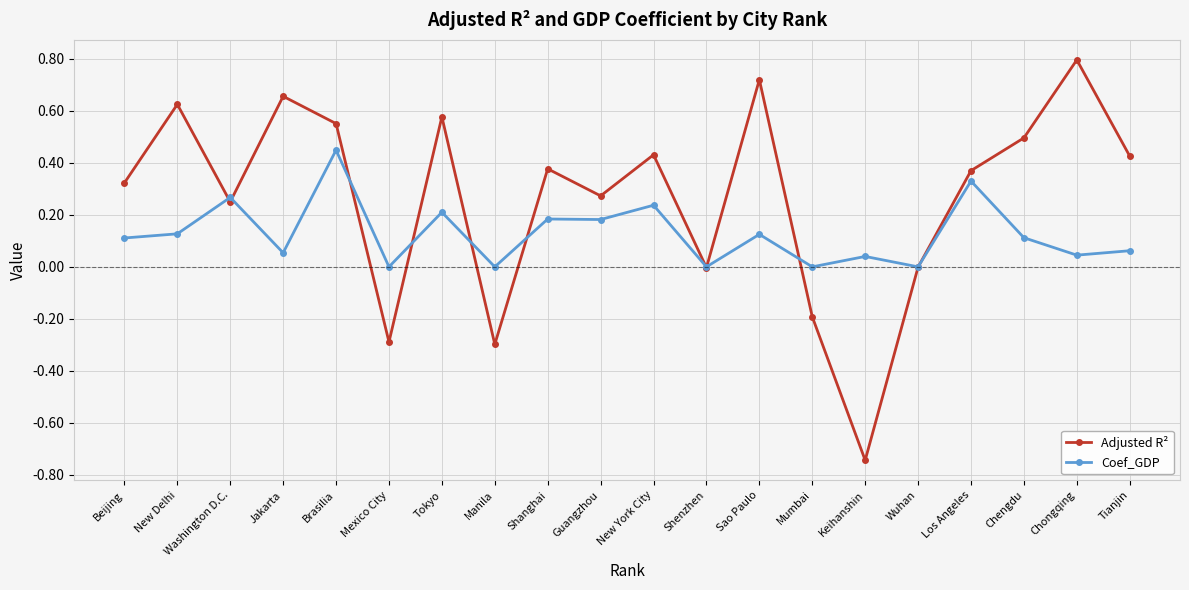

True or false: Adjusted R² and Coef_GDP intersect in this chart.

True